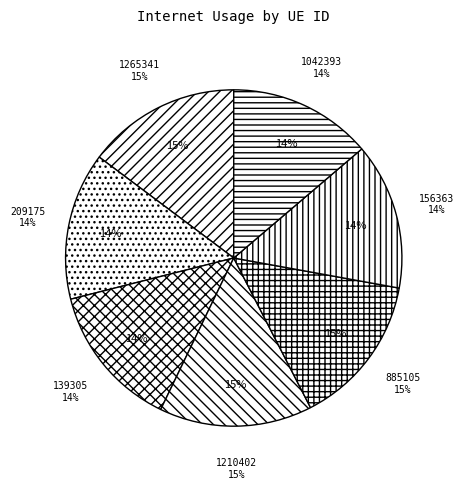

How many segments does this pie chart have?

7